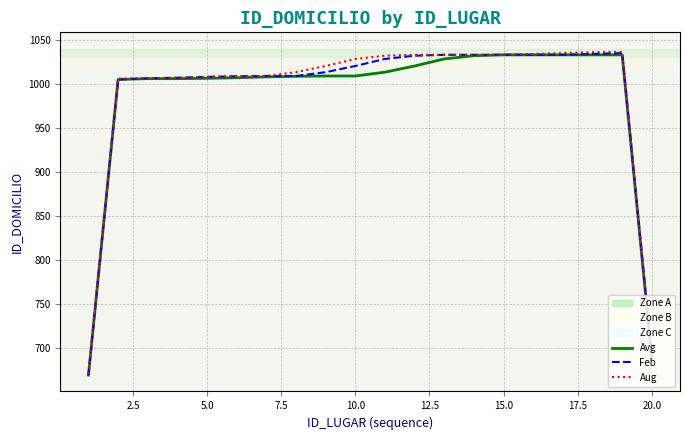

What is the minimum value for Feb?

669.7